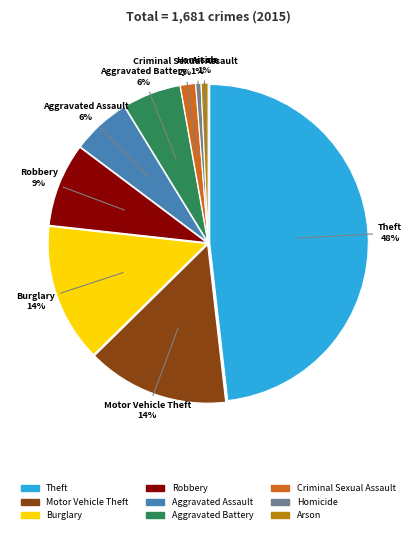

To the nearest percent, what portion does Aggravated Battery represent?

6%